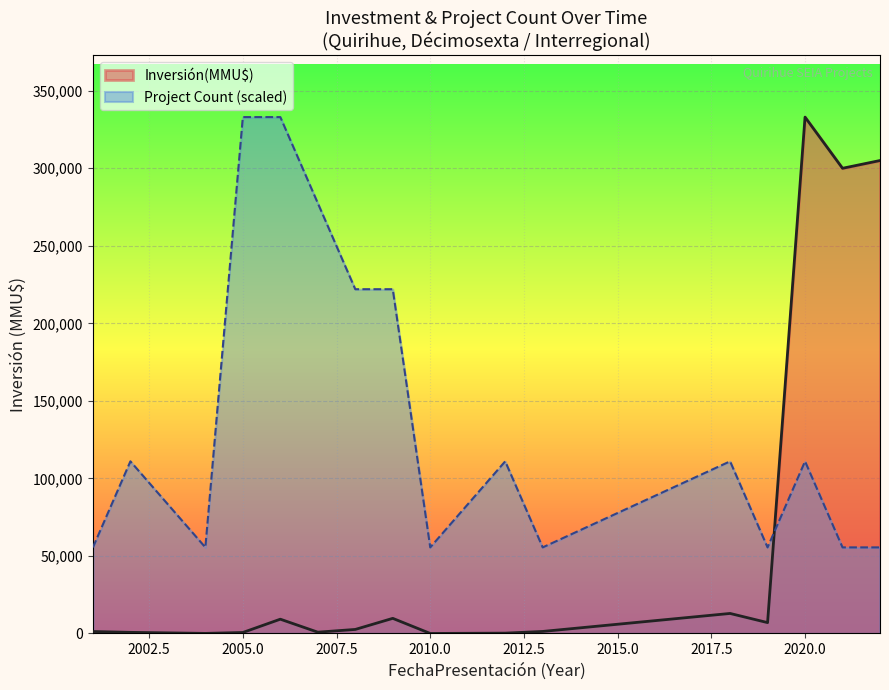

Is it true that Count equals 1 at 2022?

True